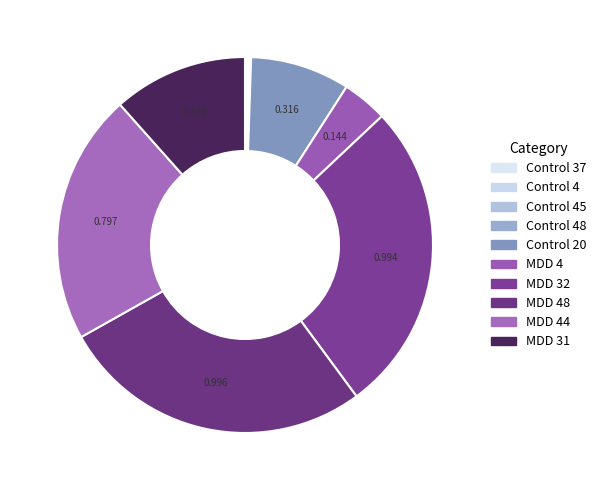

Rank the categories by value from highest to lowest.

MDD 48, MDD 32, MDD 44, MDD 31, Control 20, MDD 4, Control 37, Control 4, Control 48, Control 45